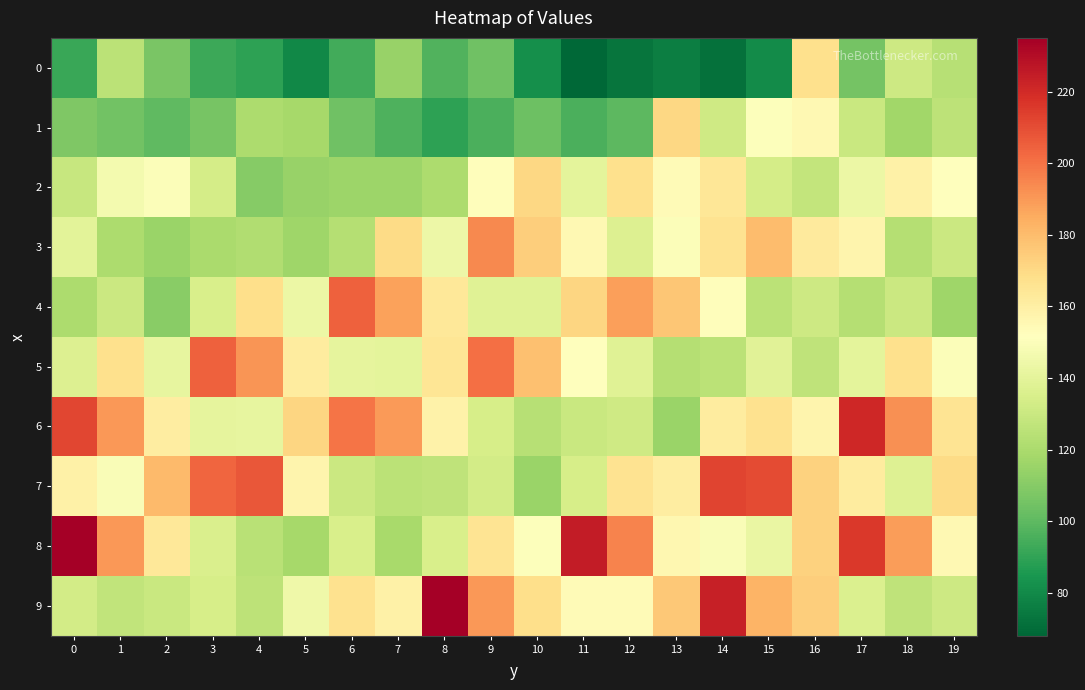

Which series has the largest total across all categories?

8